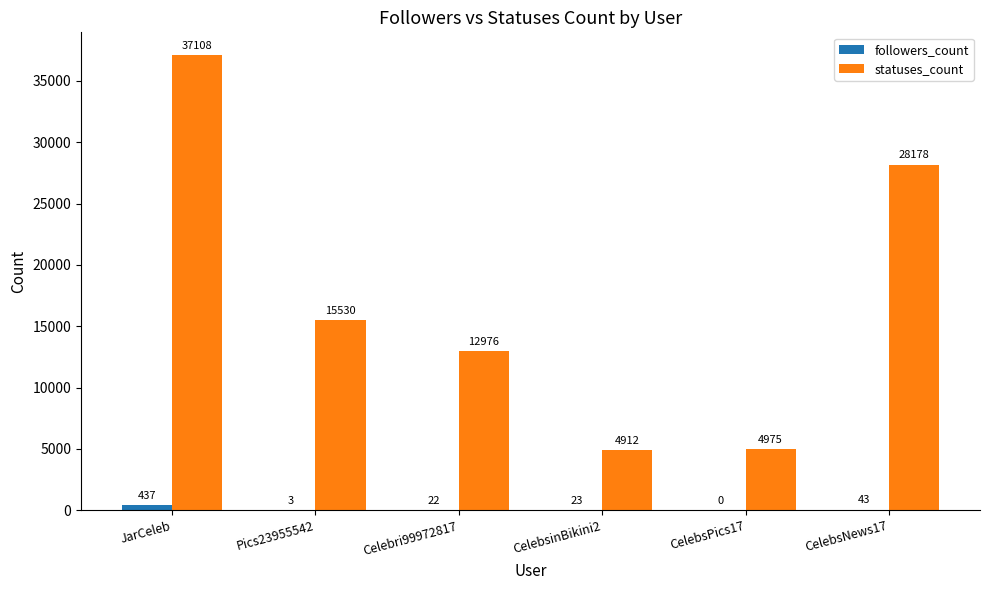

How many categories are shown in the chart?

6